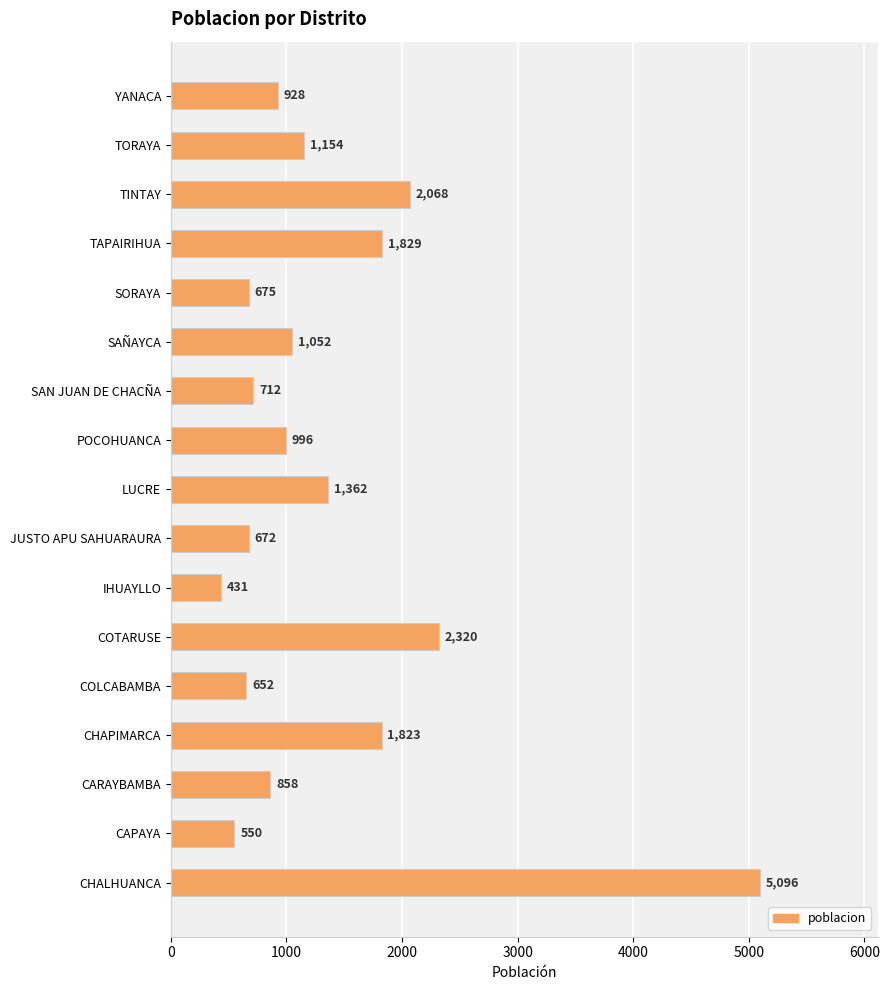

What is the average value?

1363